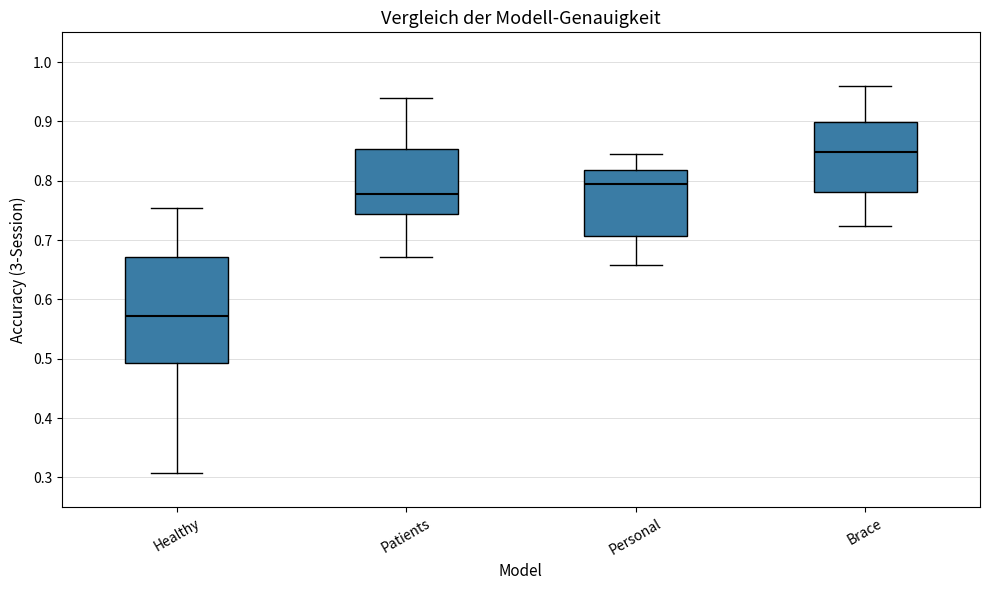

Where is the upper edge of the box for Brace on the y-axis? The values are not printed on the chart, so give them approximately, as read against the axis.

0.90